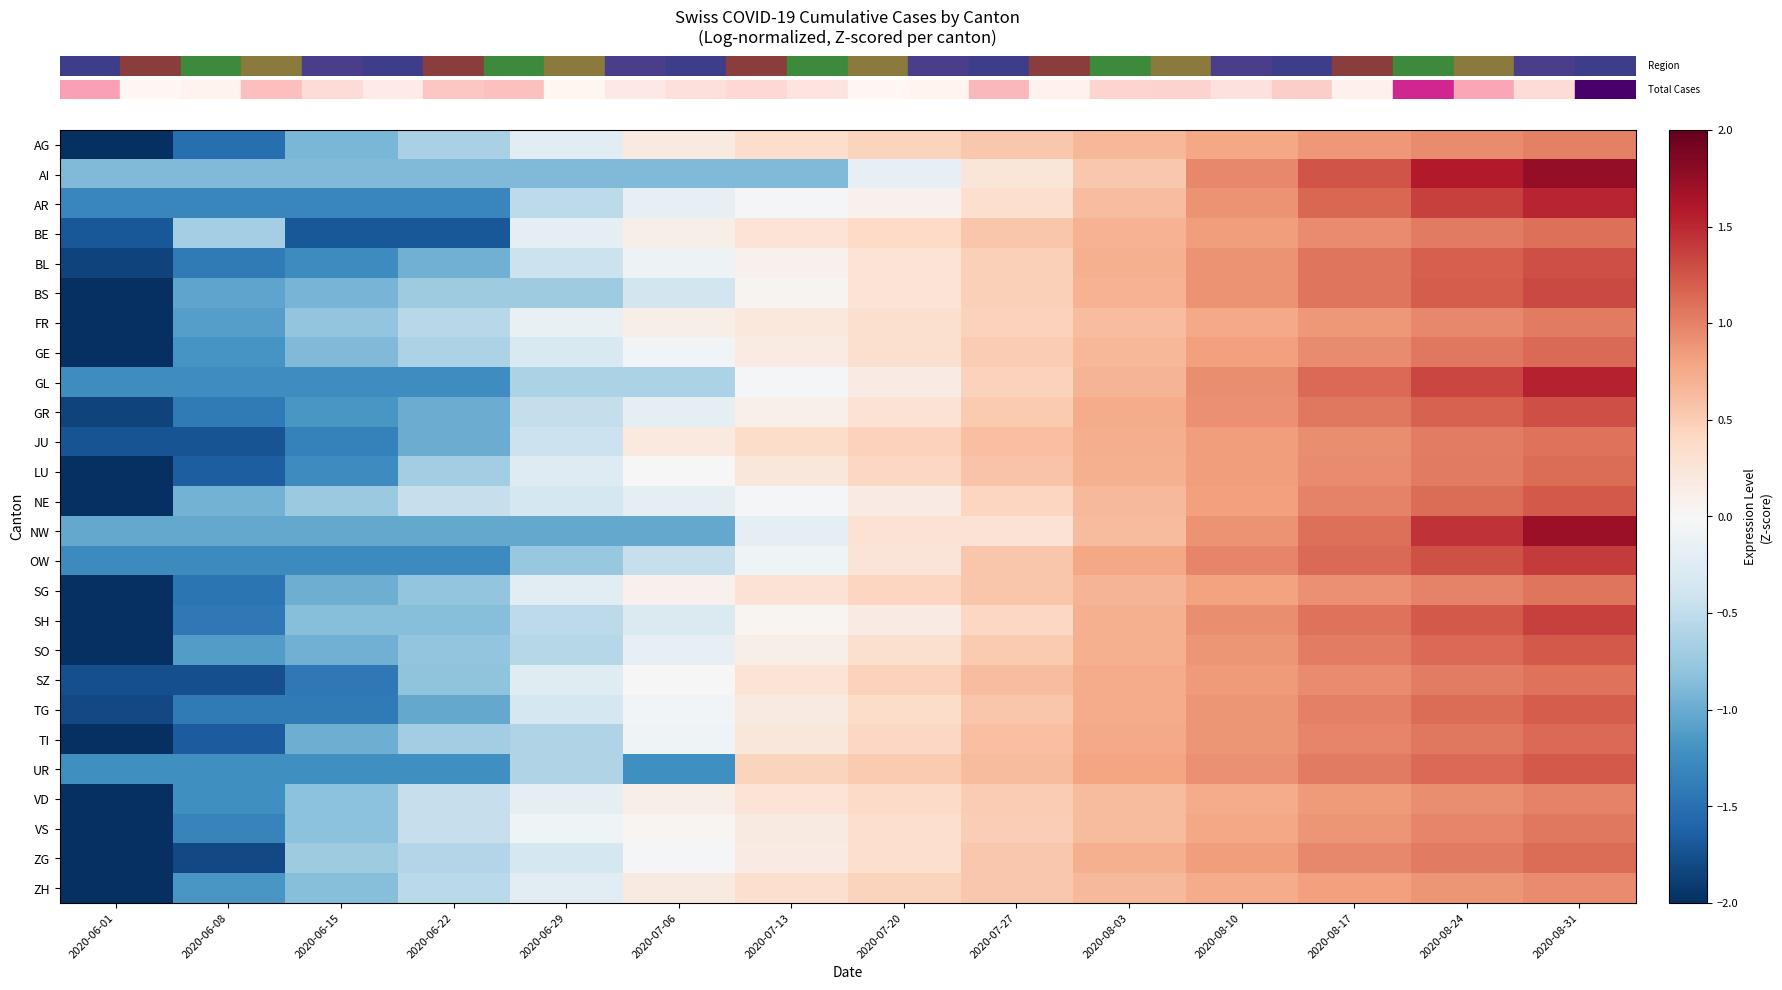

At which category does the chart reach its peak across all series?

2020-08-31